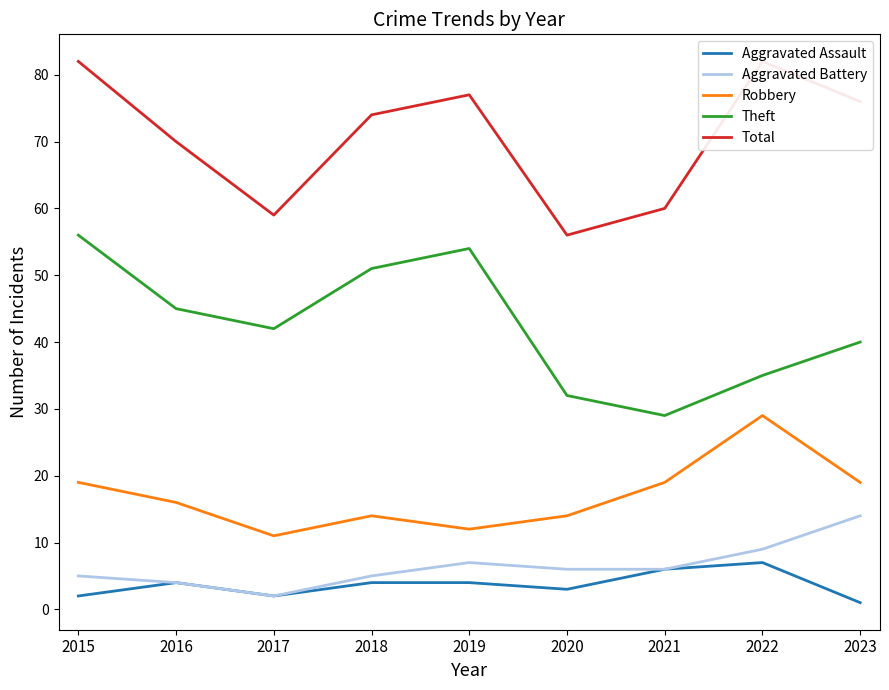

What is the total value across all series at 2018?

148